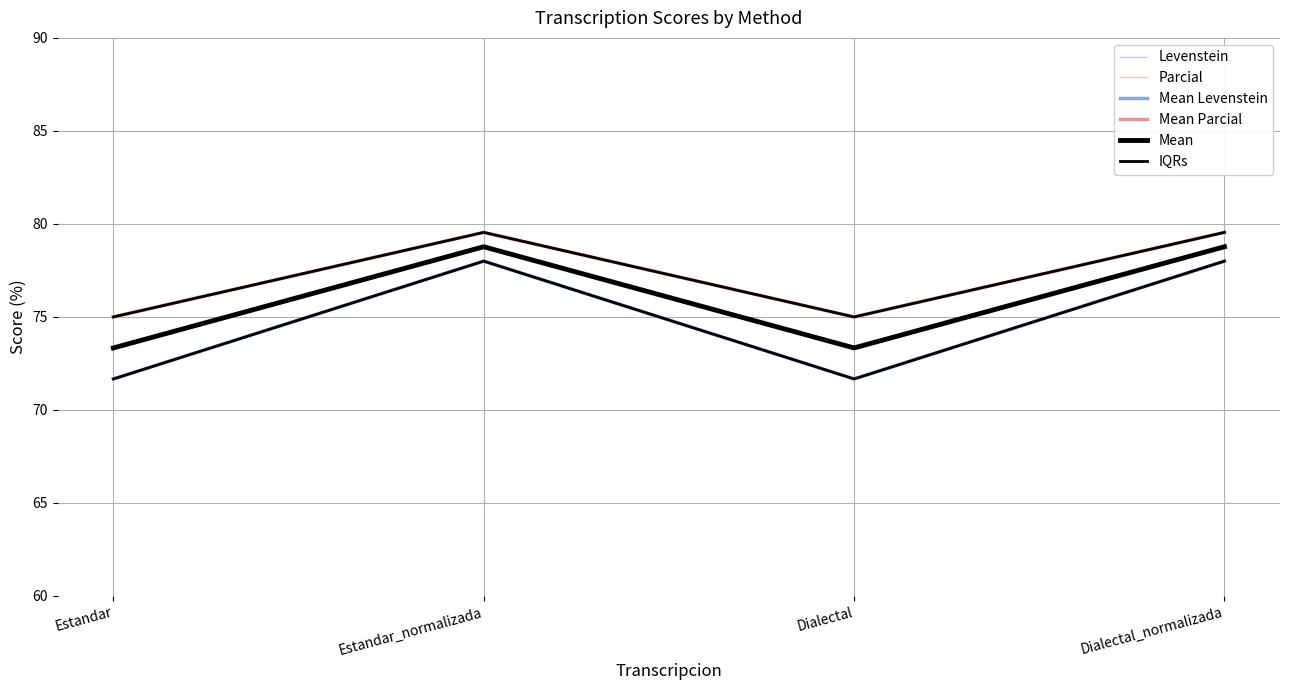

Is it true that Mean Levenstein equals 78.0 at Estandar_normalizada?

True